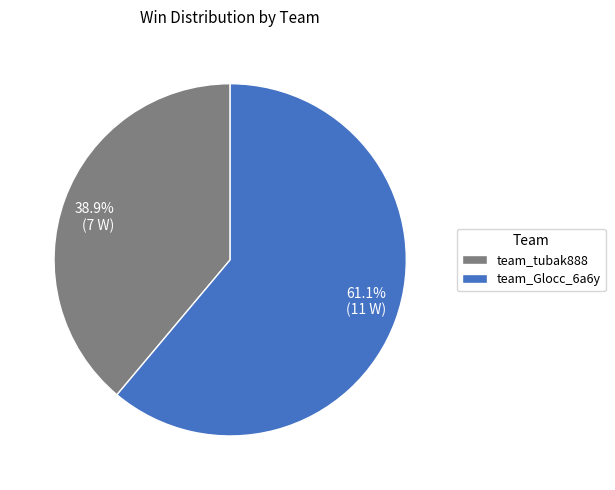

Is team_Glocc_6a6y the majority of the pie?

Yes